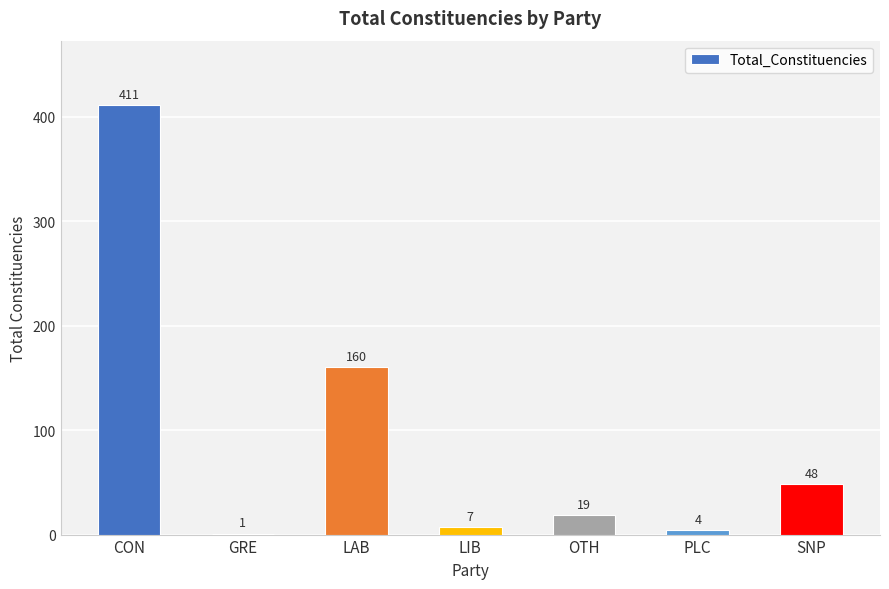

How many distinct data groups are displayed?

1